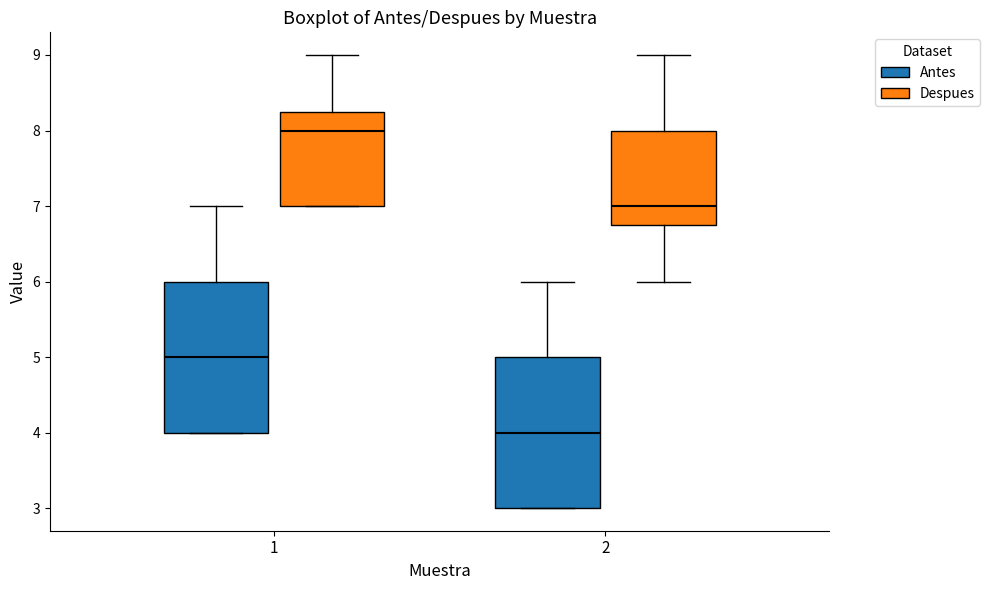

Reading left to right, read every box against the y-axis: the position of its median line, the range the box covers, and the ends of its whiskers. The values are not printed on the chart, so give them approximately, as read against the axis.

1 (Antes): median 5.0, box 4.0 to 6.0, whiskers 4.0 to 7.0
1 (Despues): median 8.0, box 7.0 to 8.3, whiskers 7.0 to 9.0
2 (Antes): median 4.0, box 3.0 to 5.0, whiskers 3.0 to 6.0
2 (Despues): median 7.0, box 6.8 to 8.0, whiskers 6.0 to 9.0